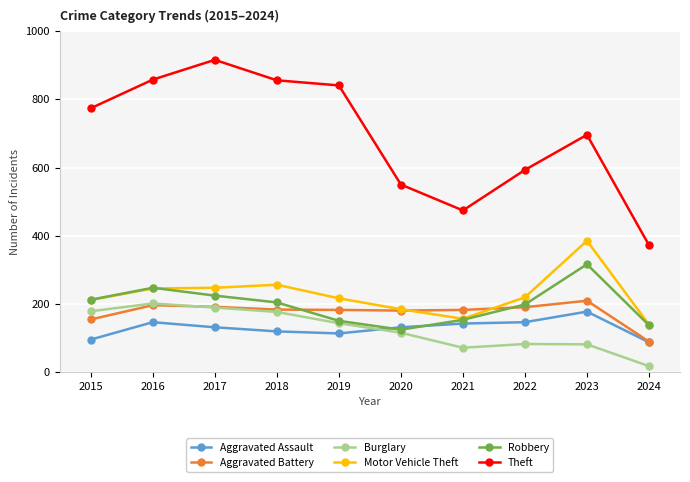

What is the maximum value shown in the chart?

916